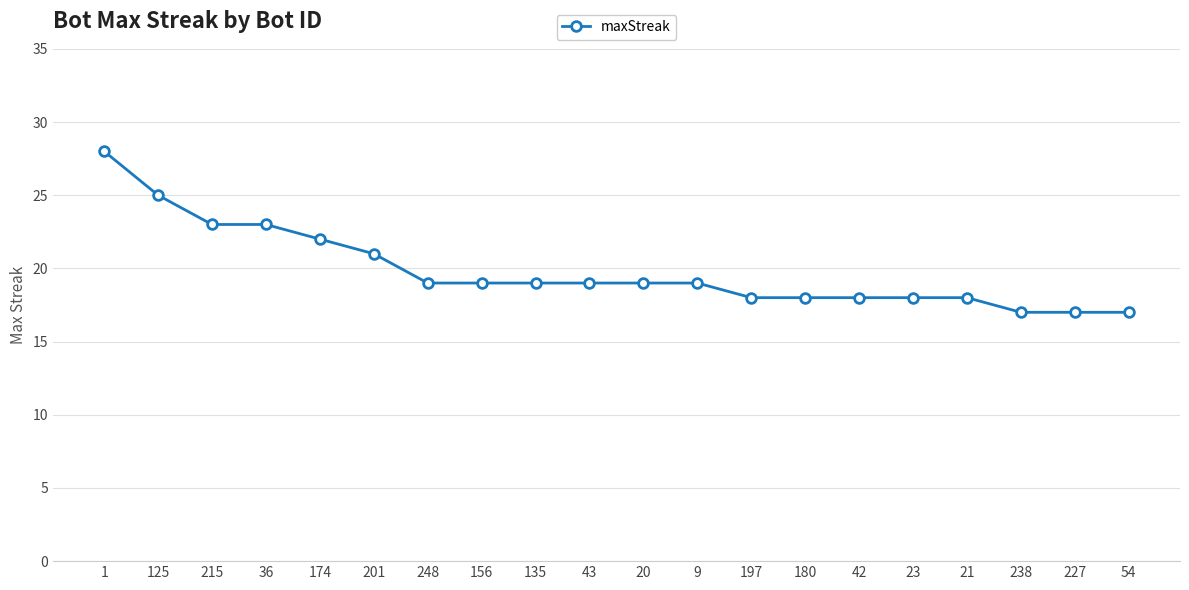

Reading left to right, transcribe all the data shown in this chart.

1=28	125=25	215=23	36=23	174=22	201=21	248=19	156=19	135=19	43=19	20=19	9=19	197=18	180=18	42=18	23=18	21=18	238=17	227=17	54=17